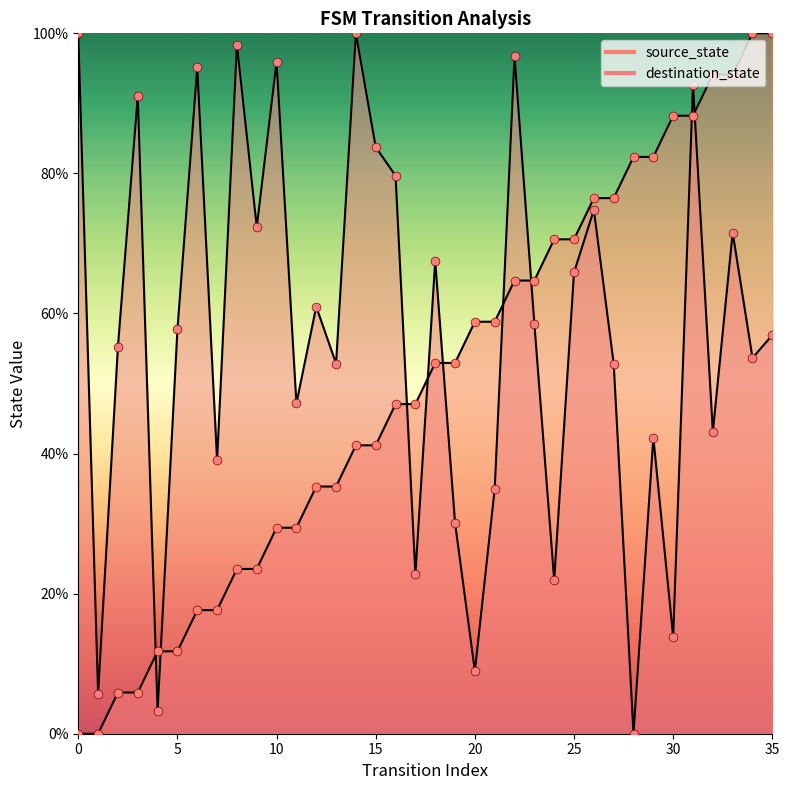

At how many categories does at least one series exceed 3?

36